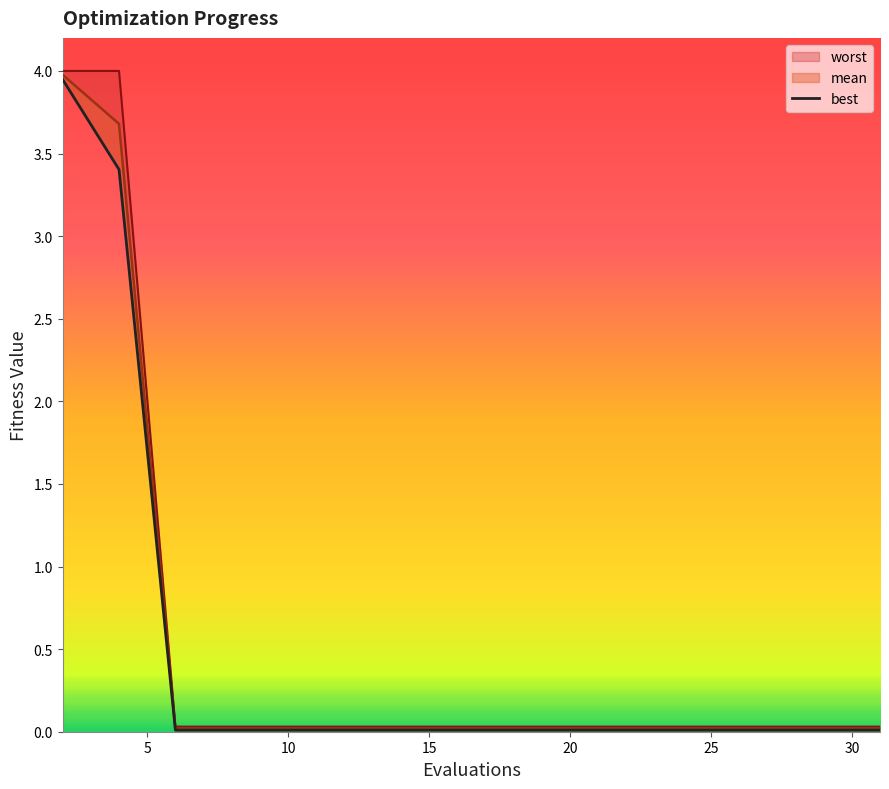

What is the maximum value shown in the chart?

4.0